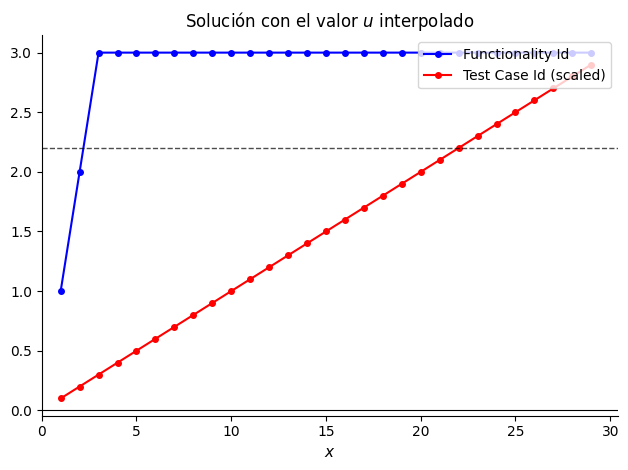

Is this an area chart (filled region under the line)?

No